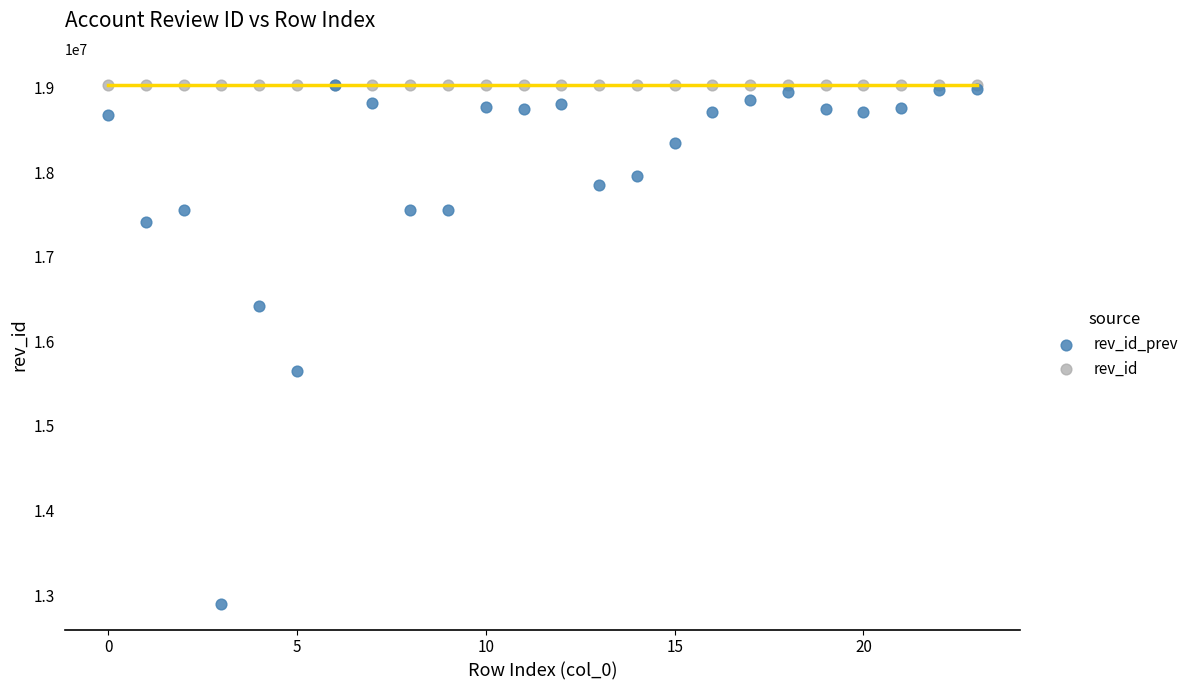

Across all series, what Y value is closest to 15965096?

15651791